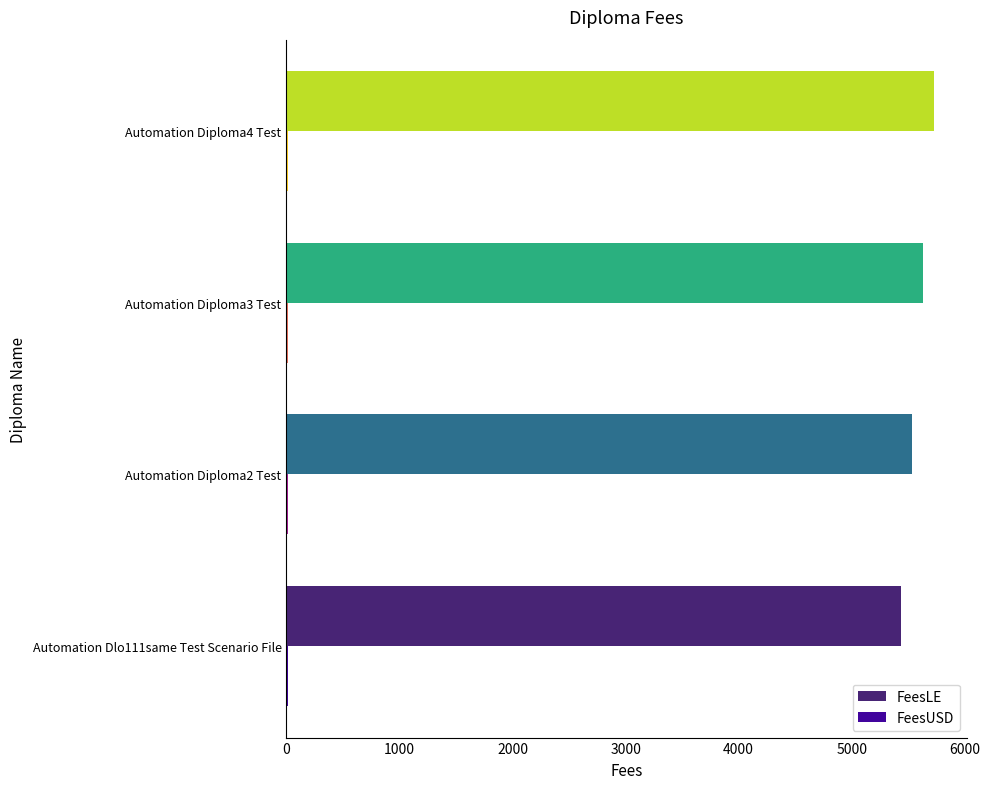

Which series has the largest total across all categories?

FeesLE